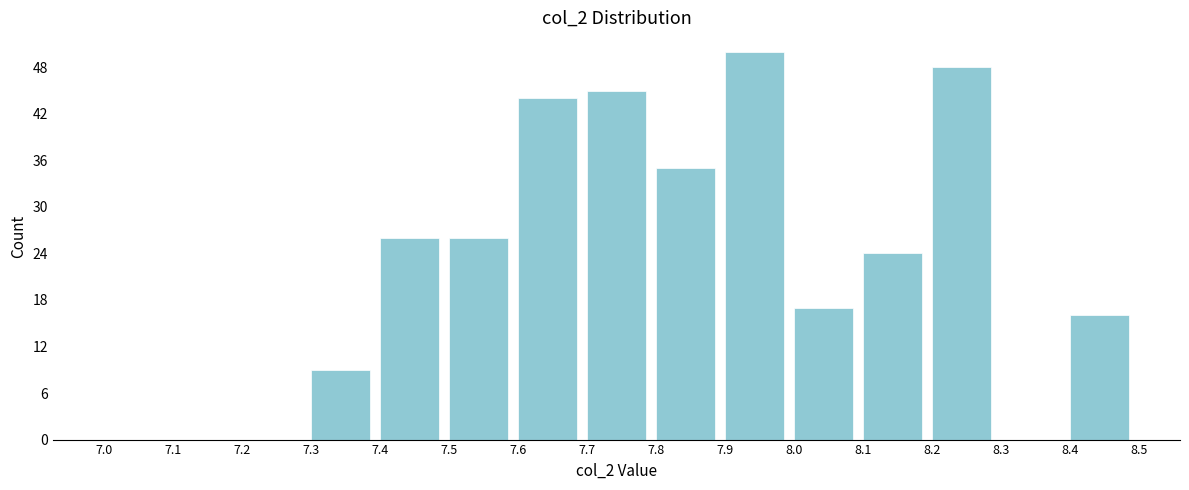

Reading left to right, list every bar in this chart as the range it spans on the x-axis followed by its height. The values are not printed on the chart, so give them approximately, as read against the axis.

7.0 to 7.1: 0
7.1 to 7.2: 0
7.2 to 7.3: 0
7.3 to 7.4: 9
7.4 to 7.5: 26
7.5 to 7.6: 26
7.6 to 7.7: 44
7.7 to 7.8: 45
7.8 to 7.9: 35
7.9 to 8.0: 50
8.0 to 8.1: 17
8.1 to 8.2: 24
8.2 to 8.3: 48
8.3 to 8.4: 0
8.4 to 8.5: 16